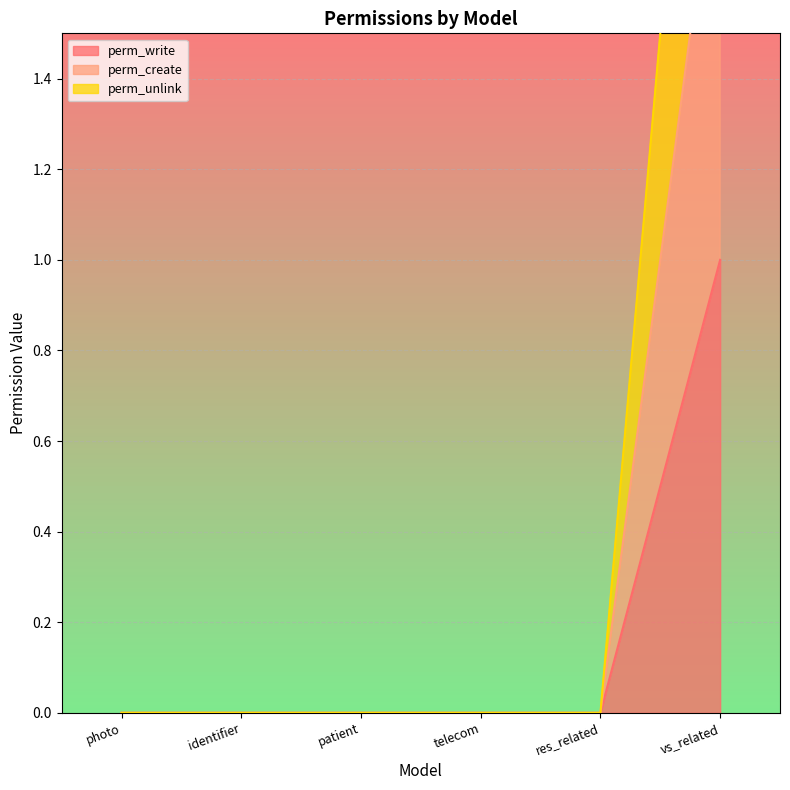

Between patient and telecom, which is larger?

patient